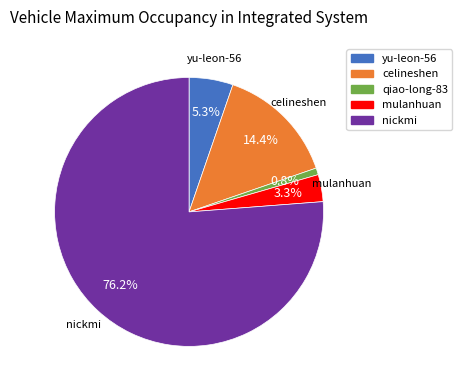

What is the ratio of the value at yu-leon-56 to the value at mulanhuan?

1.6